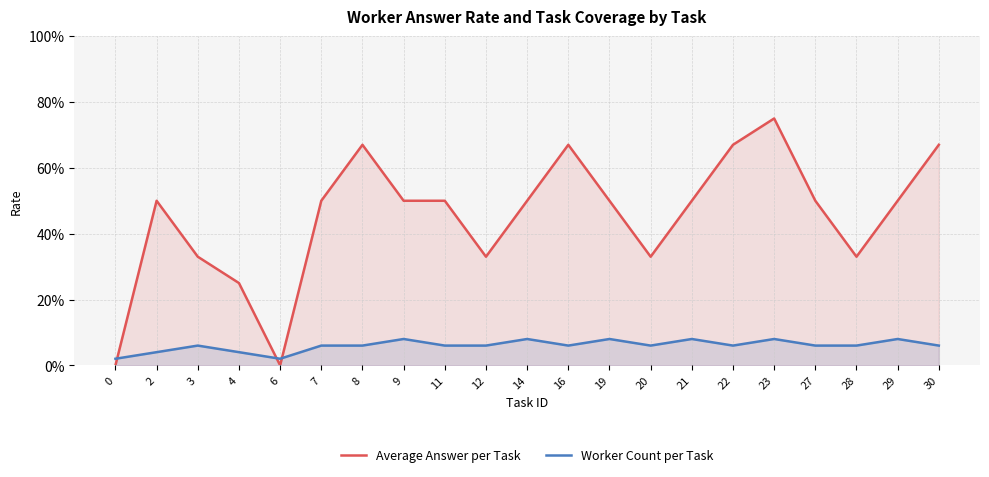

Between which two adjacent categories do Worker Count per Task and Average Answer per Task first intersect?

0 and 2